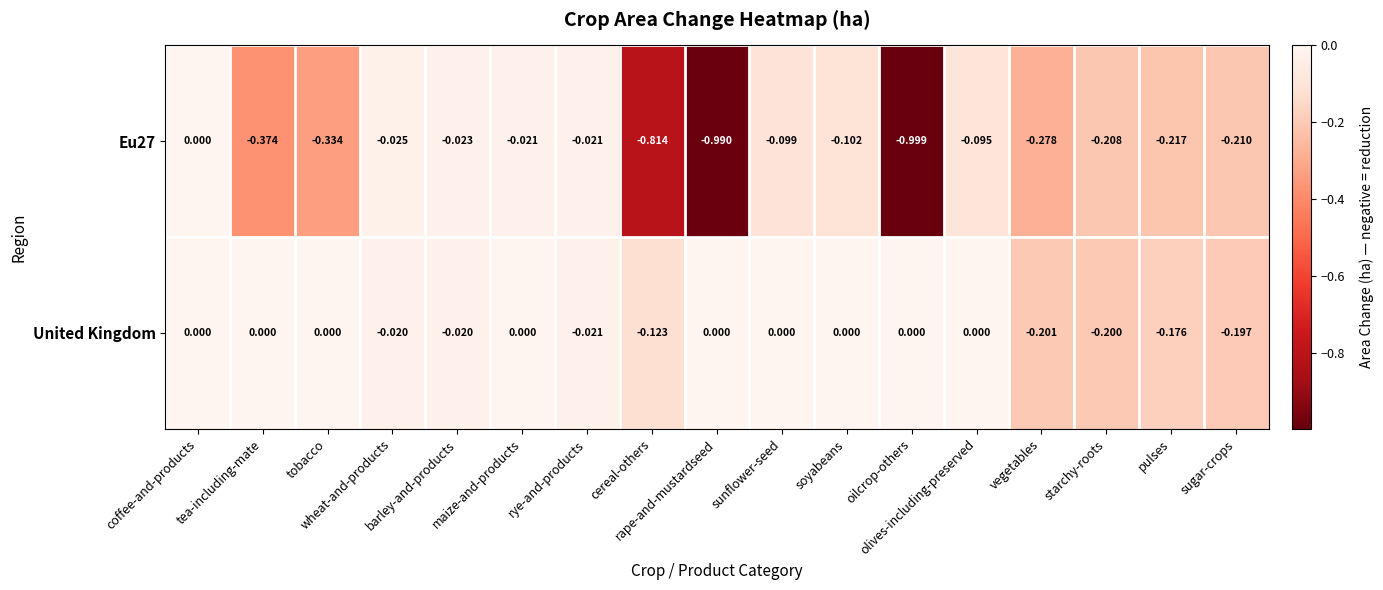

Which series has the largest total across all categories?

United Kingdom